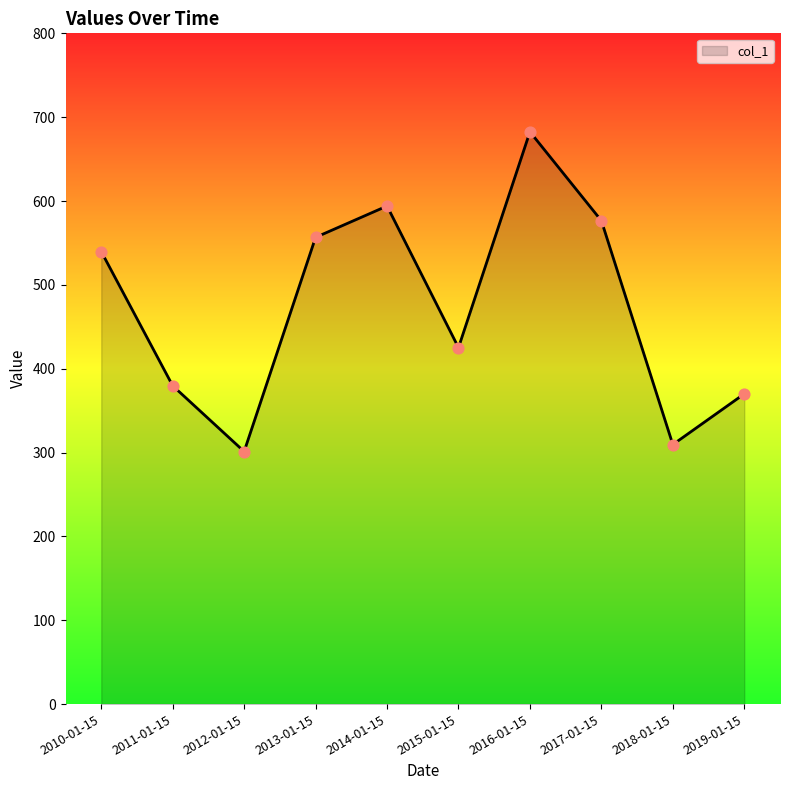

What is the change in value from 2016-01-15 to 2018-01-15?

-373.0